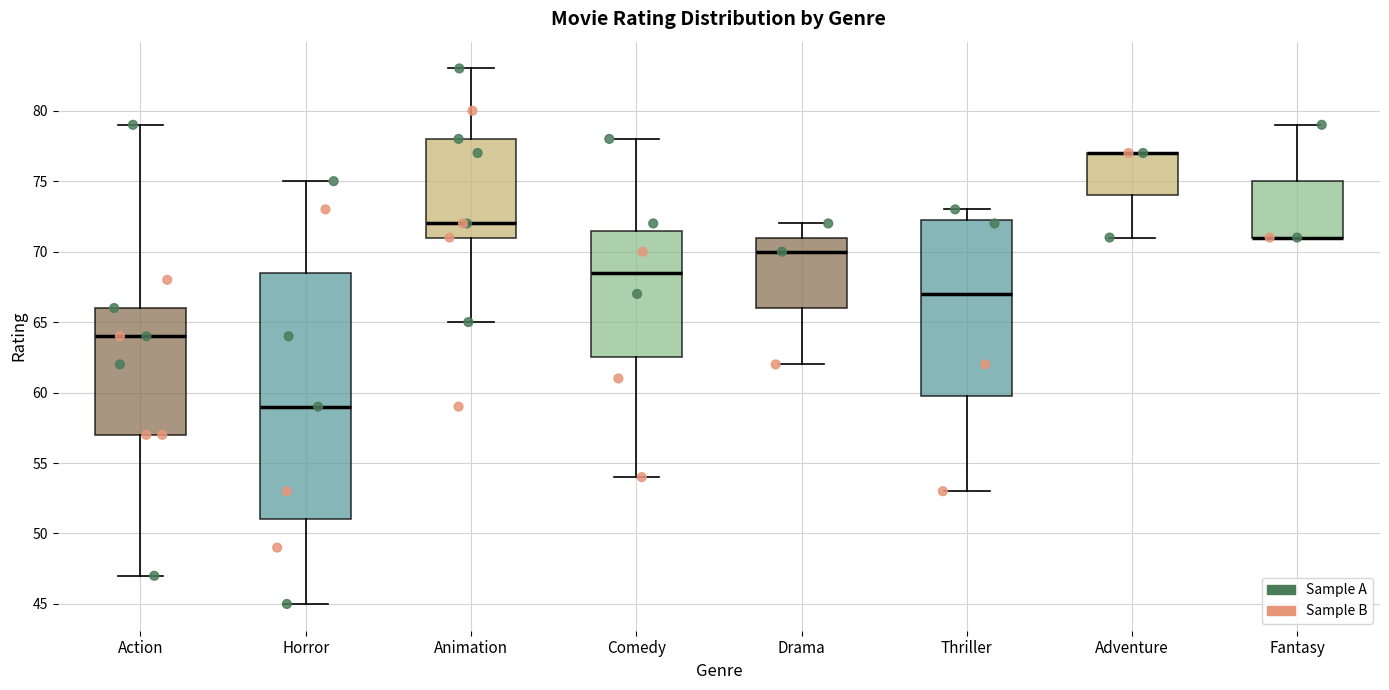

Reading left to right, transcribe this box plot: for each box, give where its median line is, the range the box spans, and where its two whiskers end, as read against the y-axis. The values are not printed on the chart, so give them approximately, as read against the axis.

Action: median 64.0, box 57.0 to 66.0, whiskers 47.0 to 79.0
Horror: median 59.0, box 51.0 to 68.5, whiskers 45.0 to 75.0
Animation: median 72.0, box 71.0 to 78.0, whiskers 65.0 to 83.0
Comedy: median 68.5, box 62.5 to 71.5, whiskers 54.0 to 78.0
Drama: median 70.0, box 66.0 to 71.0, whiskers 62.0 to 72.0
Thriller: median 67.0, box 60.0 to 72.5, whiskers 53.0 to 73.0
Adventure: median 77.0 (drawn on the box's upper edge), box 74.0 to 77.0, whiskers 71.0 to 77.0
Fantasy: median 71.0 (drawn on the box's lower edge), box 71.0 to 75.0, whiskers 71.0 to 79.0